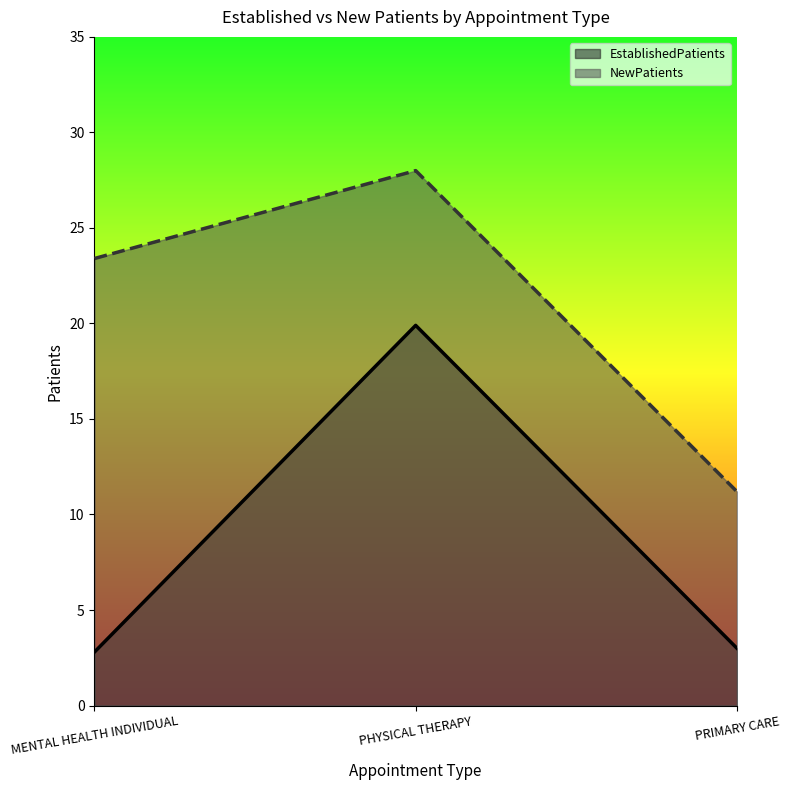

What position from the left is PHYSICAL THERAPY?

2